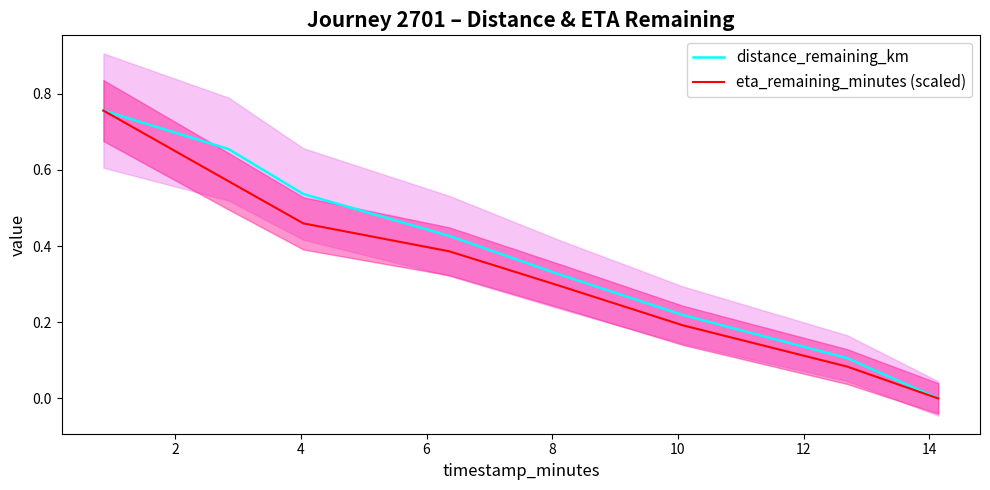

Which series has the largest range (max minus min)?

distance_remaining_km